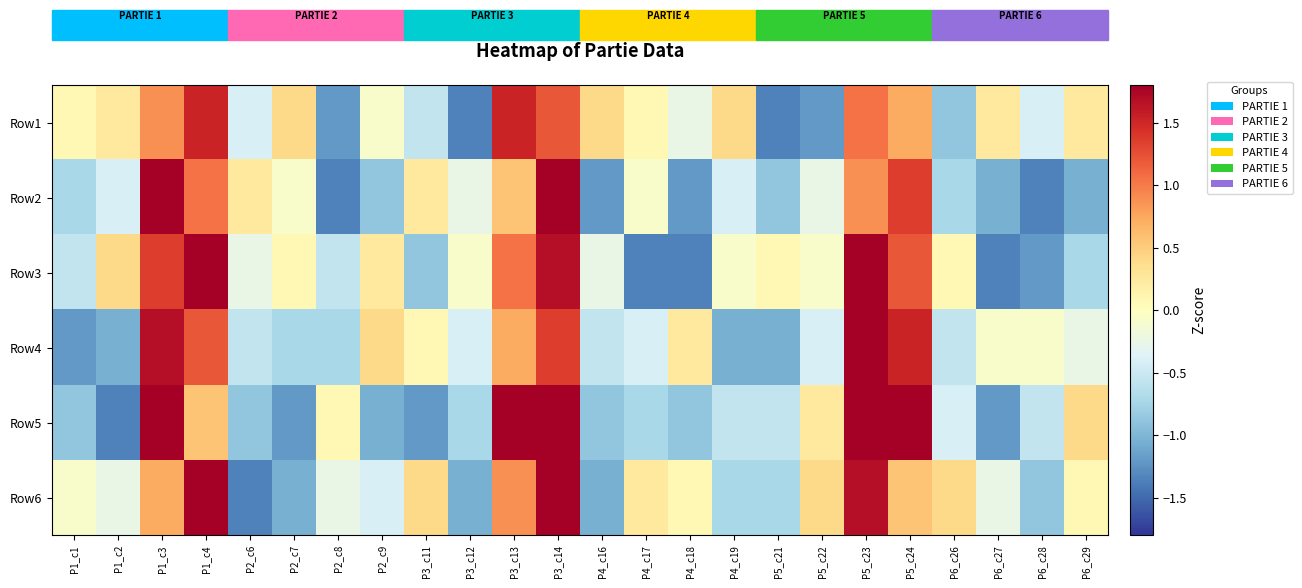

At which category does the chart reach its minimum across all series?

P3_c12